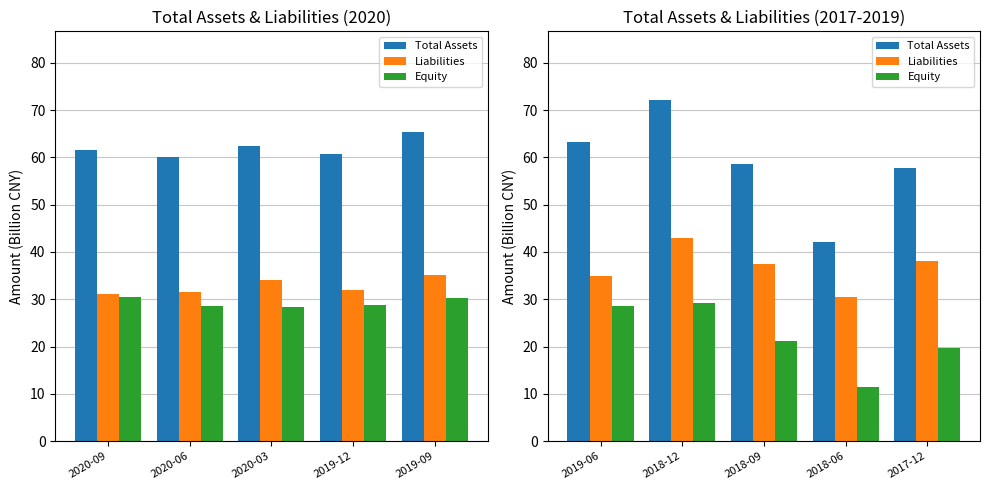

What is the label of the 1st bar from the left?

2019-06